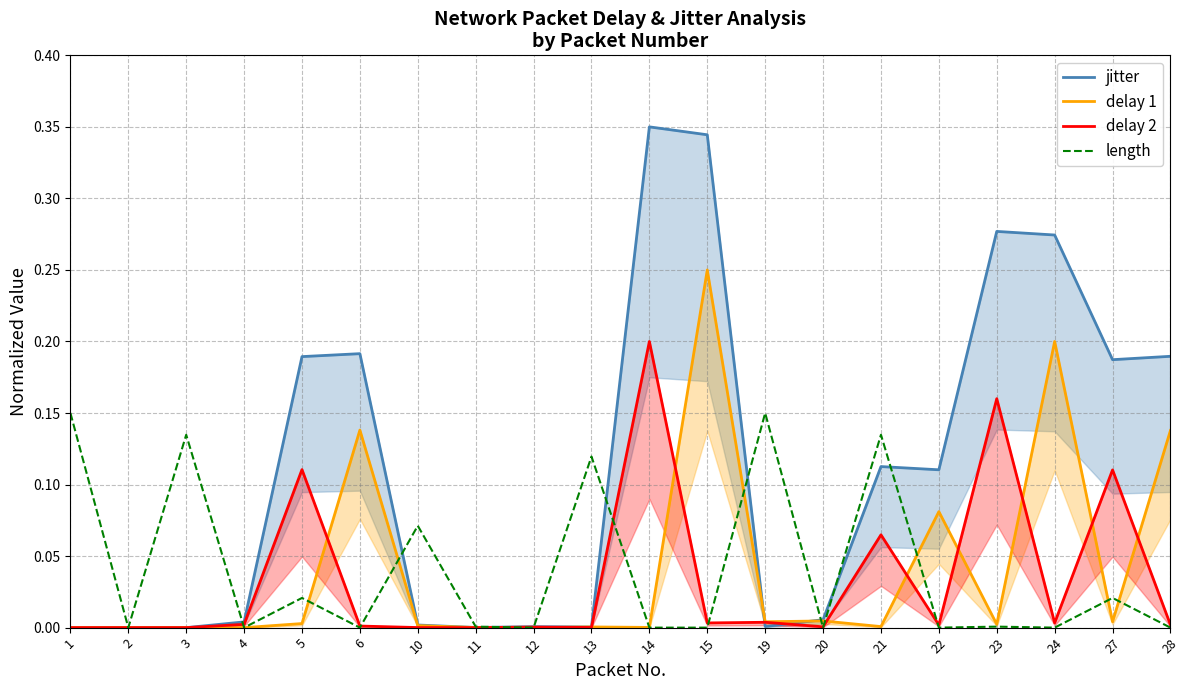

What are all the series names shown in the legend?

jitter, delay 1, delay 2, length